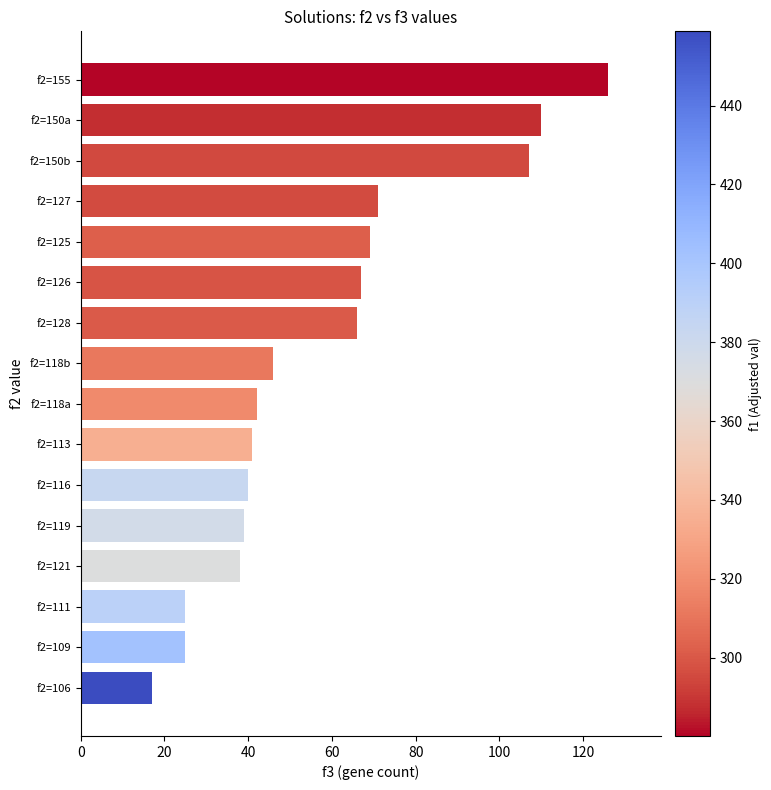

Which has a higher value, f2=118b or f2=121?

f2=118b